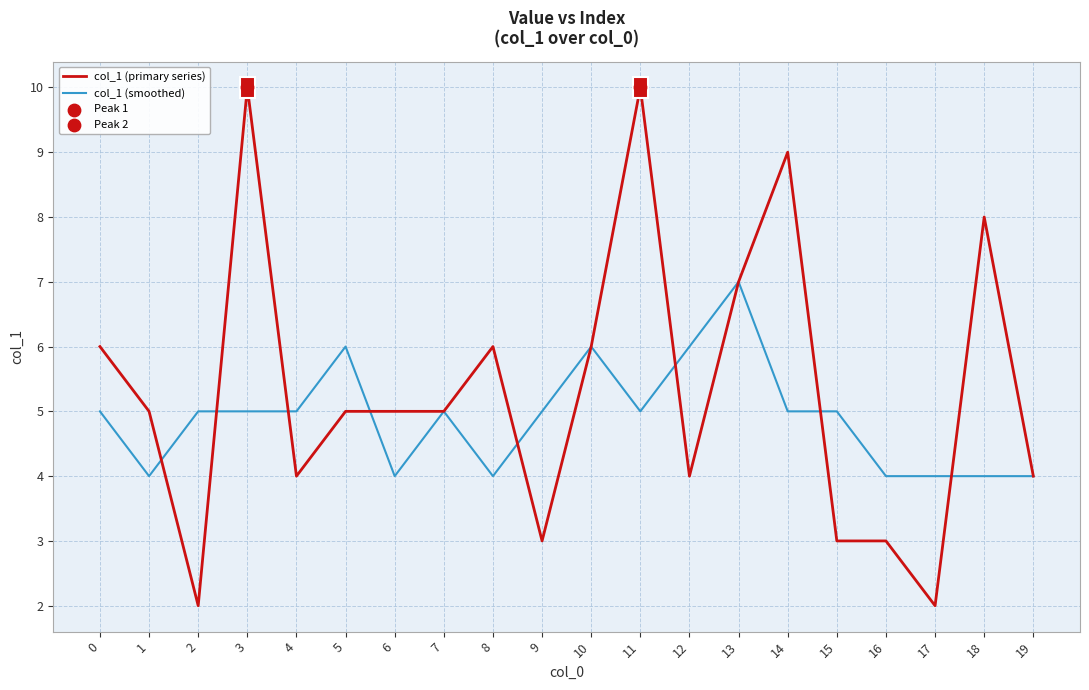

Between 0 and 3, which series saw the biggest shift?

col_1 (primary series)